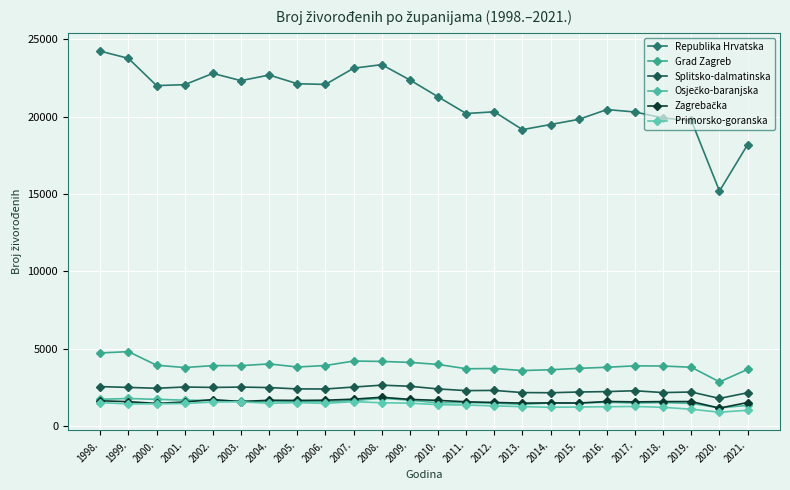

How many distinct data groups are displayed?

6